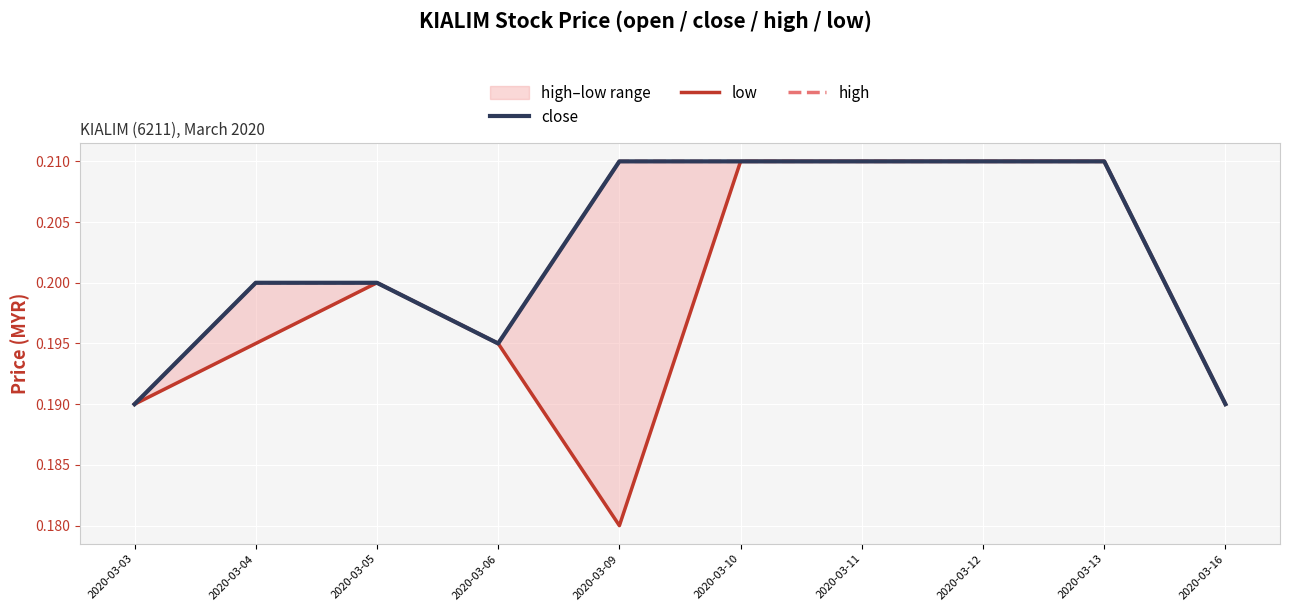

At which label does high reach its peak?

2020-03-09